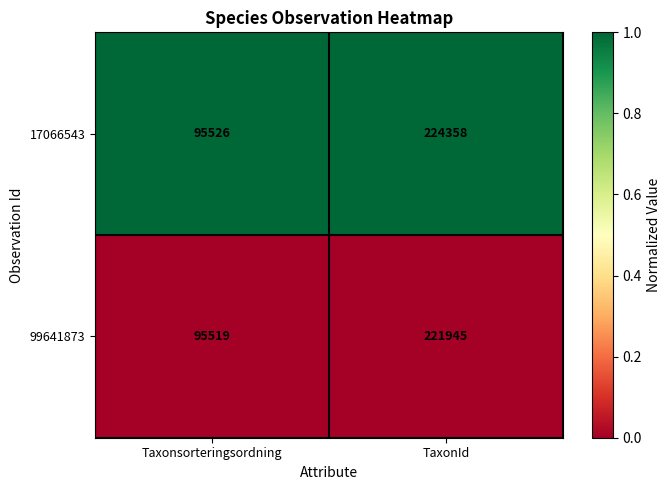

What is the greatest value displayed?

224358